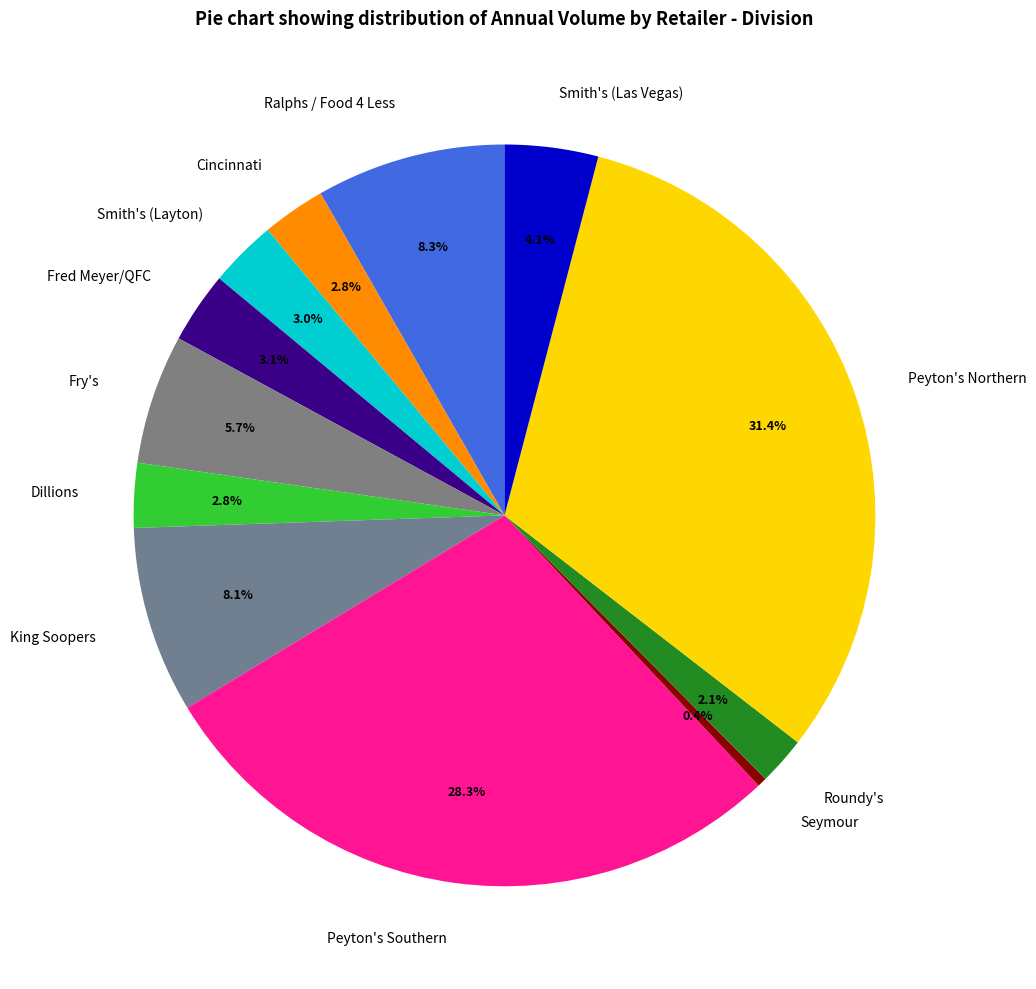

Do Smith's (Layton) and Fred Meyer/QFC together represent more than half of the pie?

No